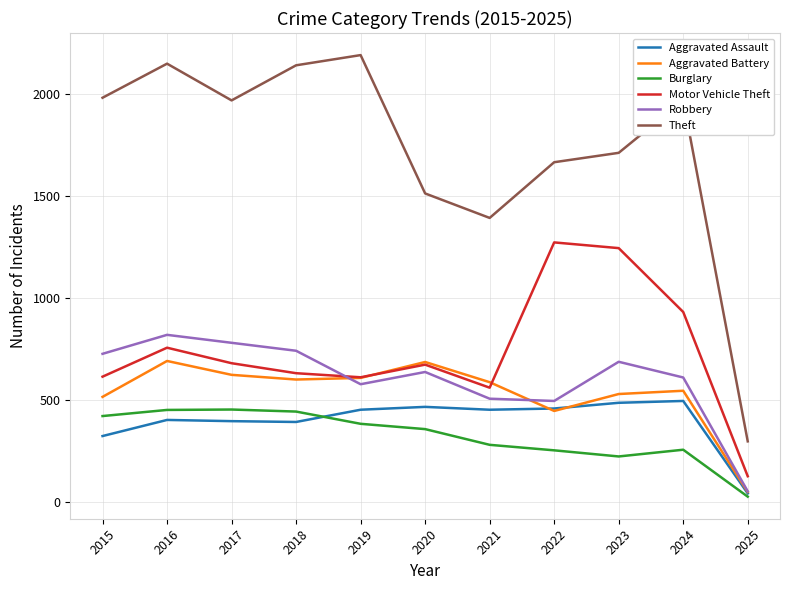

The Theft series shows 1665 at 2022. True or false?

True